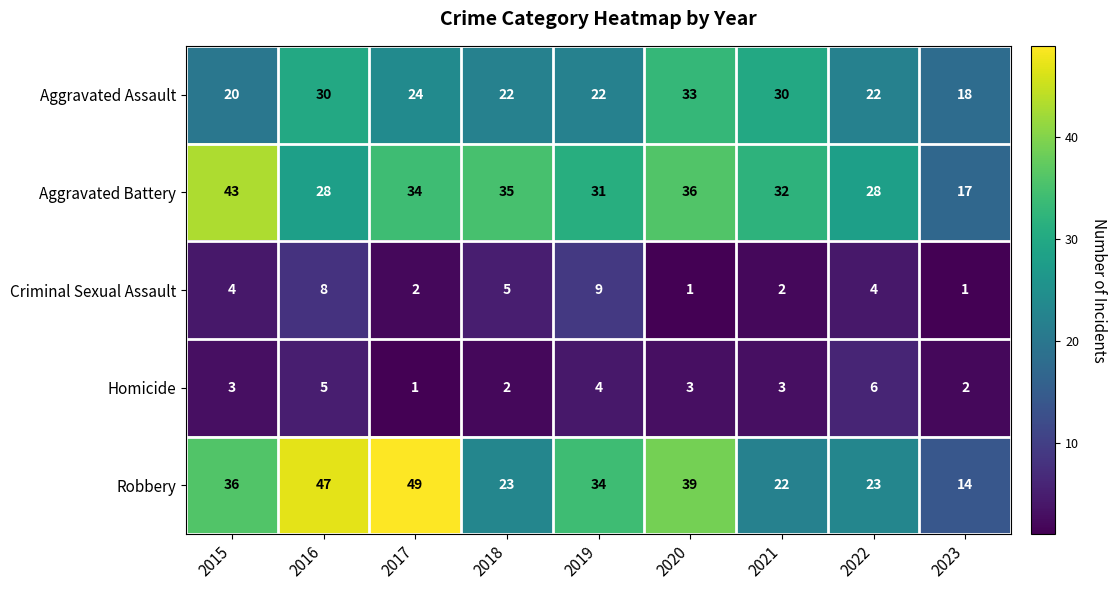

At which category is the sum across all series the highest?

2016